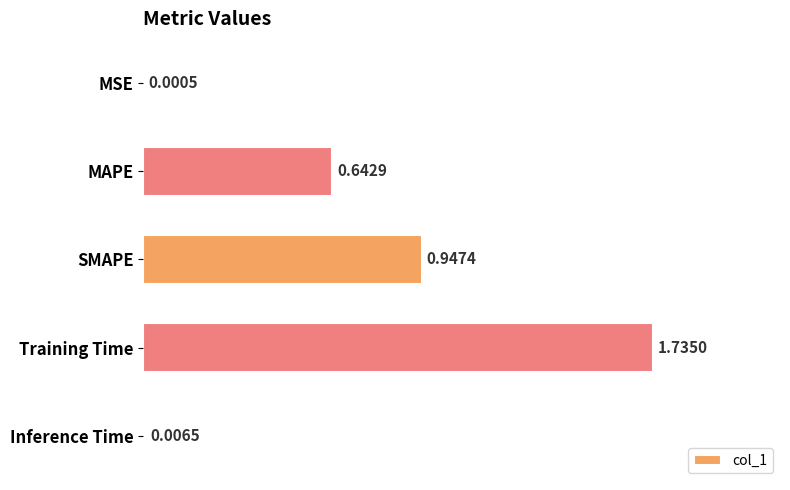

What is the average value?

0.7